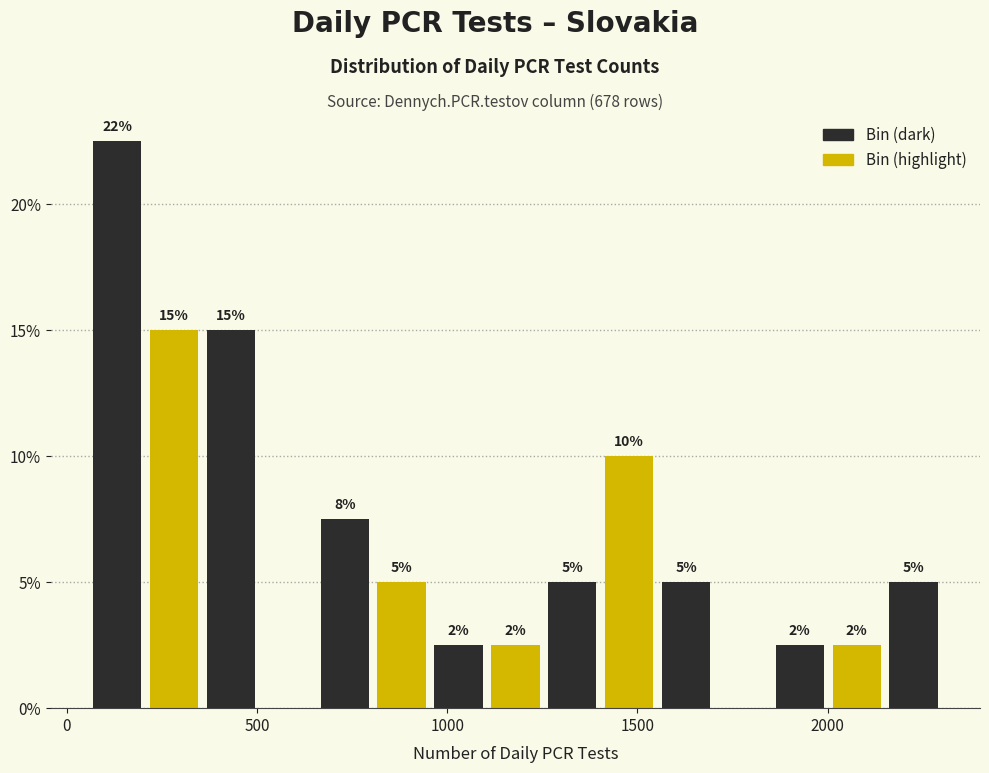

Read against the x-axis, roughly where is the centre of the tallest bar?

150